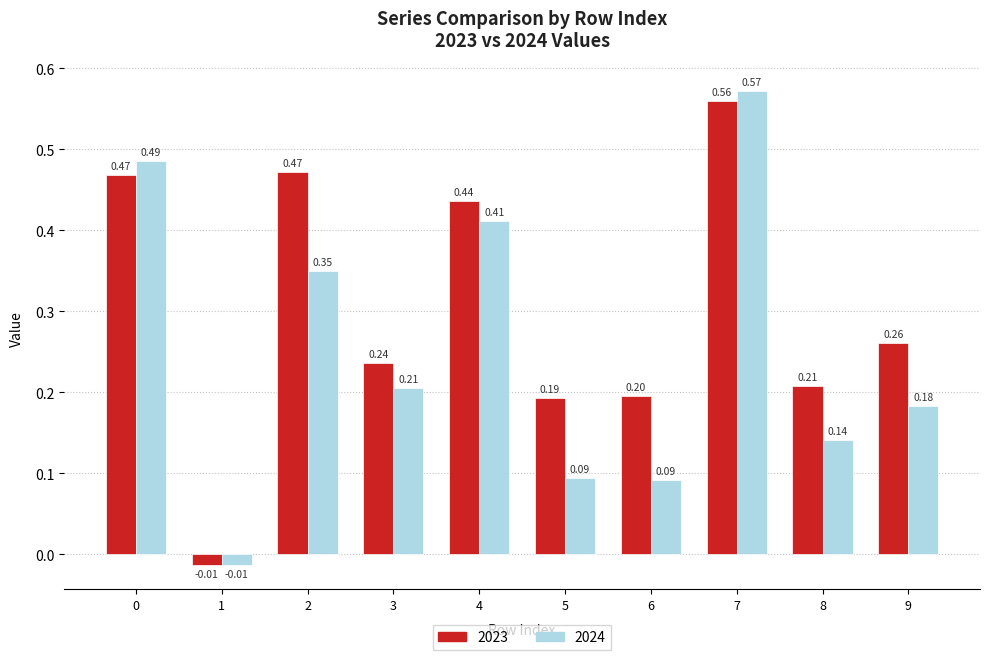

What is the sum of all 2023 values?

3.0